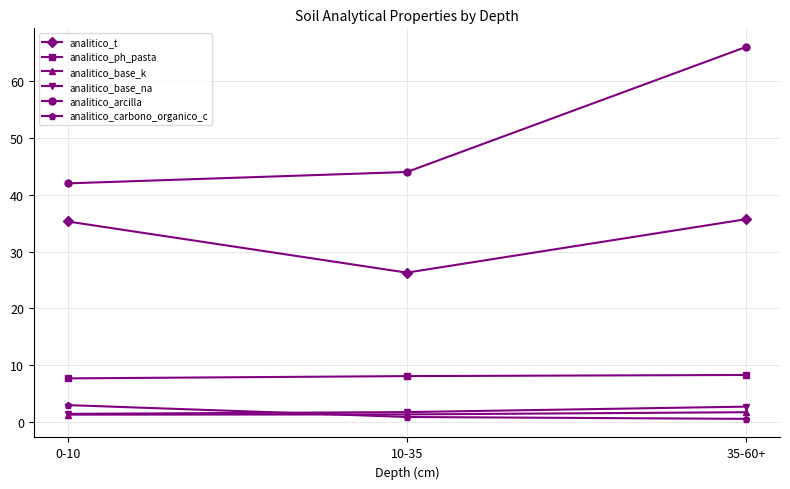

The analitico_arcilla series shows 20.0 at 0-10. True or false?

False